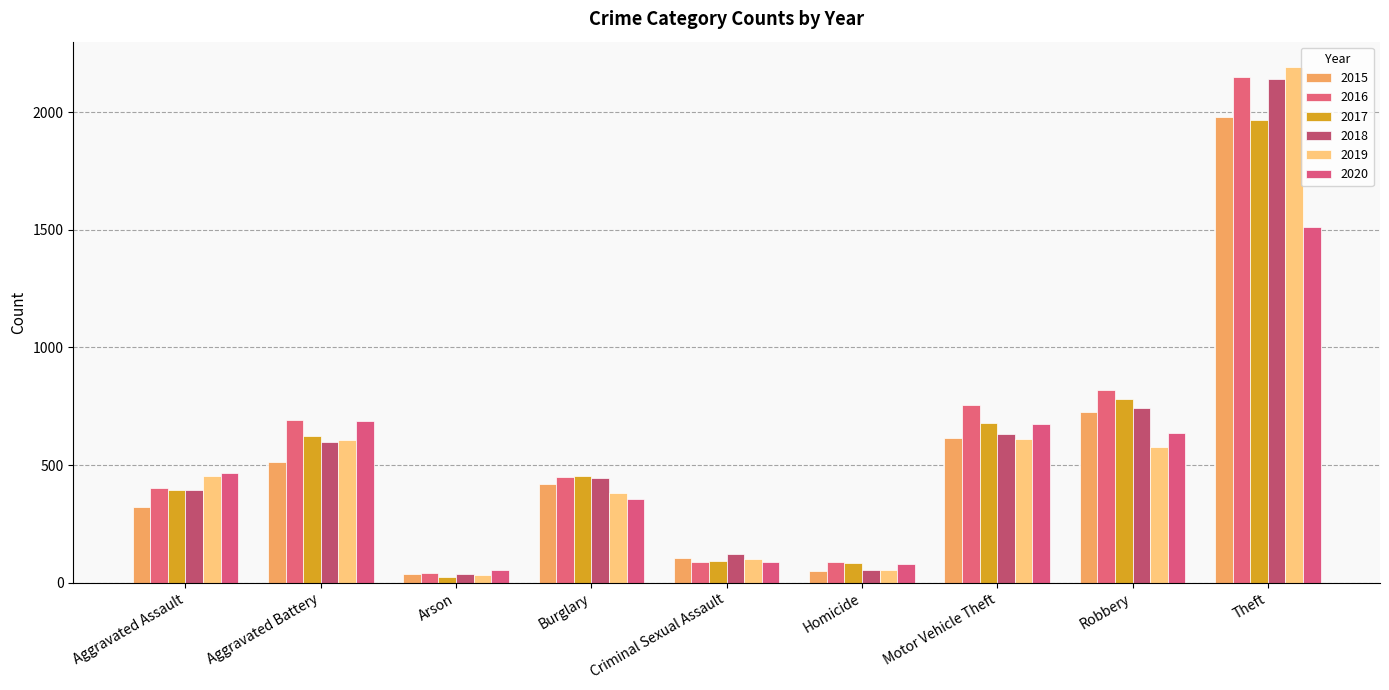

What is the difference between the second highest and second lowest values in the 2015 series?

676